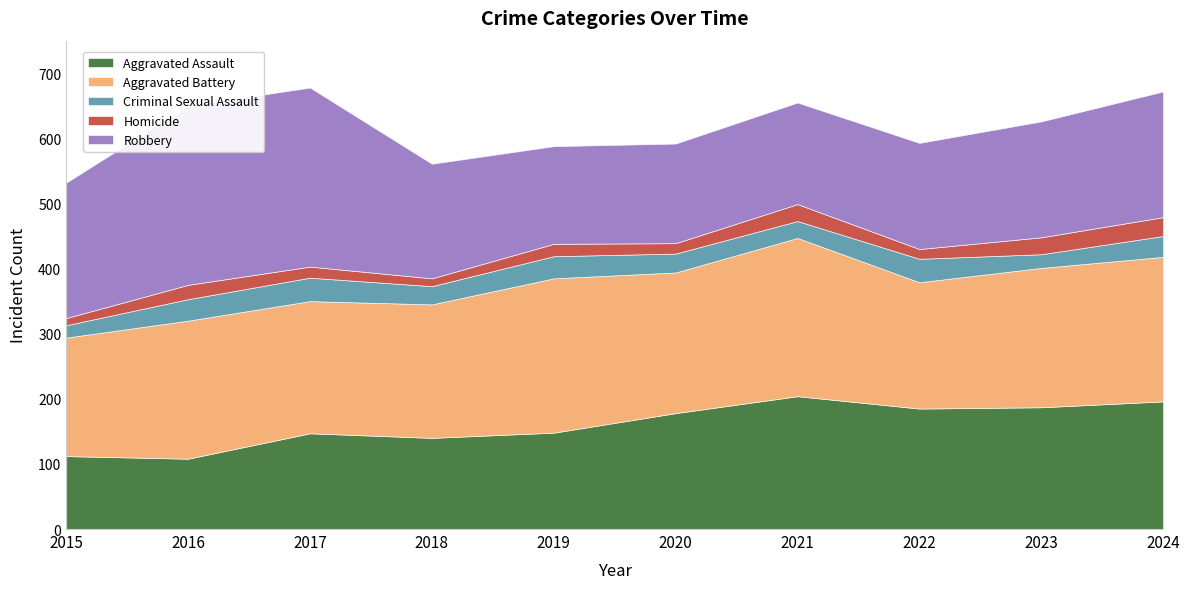

What is the sum of the Homicide values at 2018 and 2022?

27